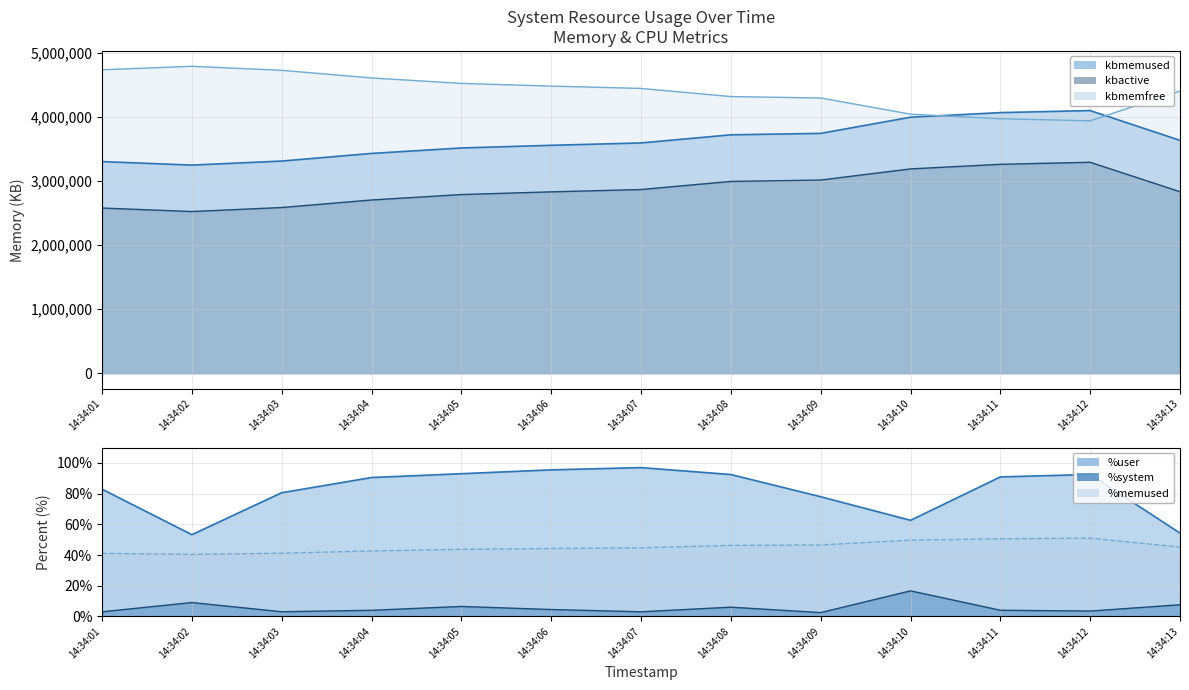

What are all the series names shown in the legend?

%user, %system, kbmemfree, kbmemused, %memused, kbactive